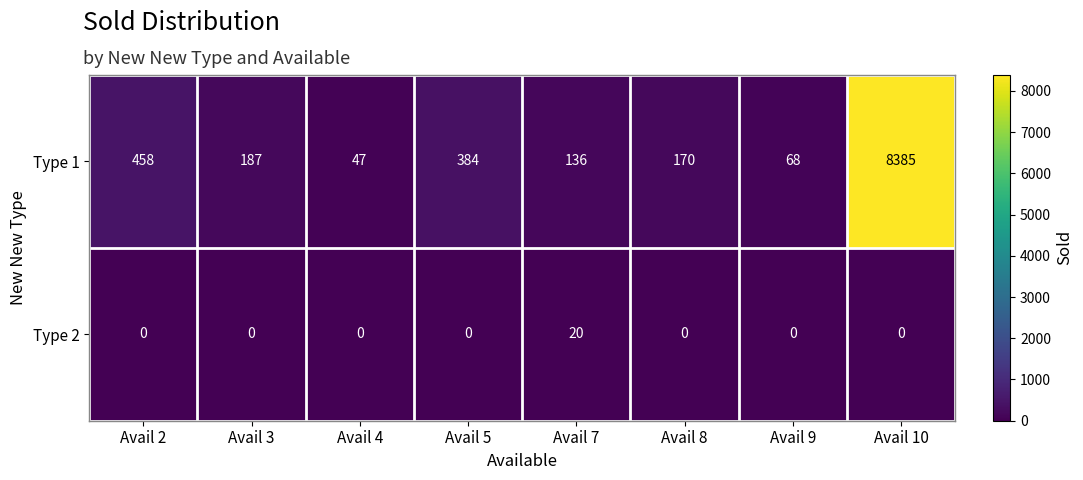

List the series in order of their overall mean, highest first.

Type 1, Type 2